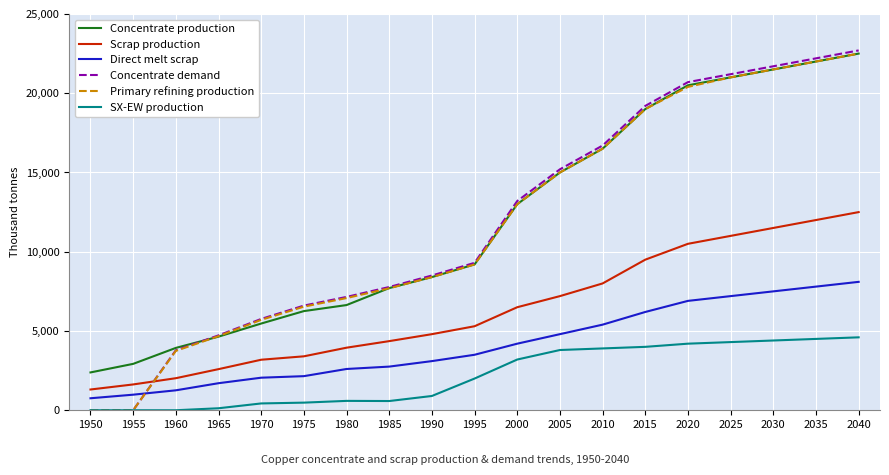

Which series has the largest range (max minus min)?

Concentrate demand